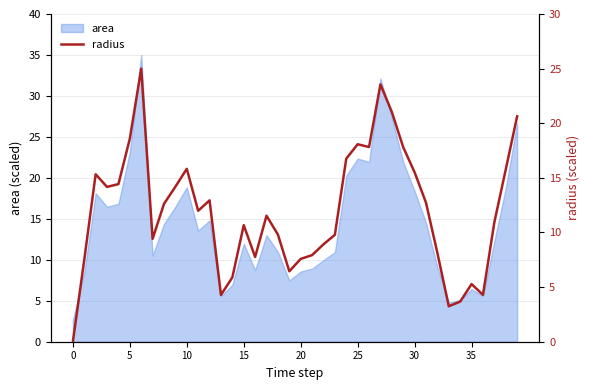

What is the difference between the maximum and minimum values?

25.0